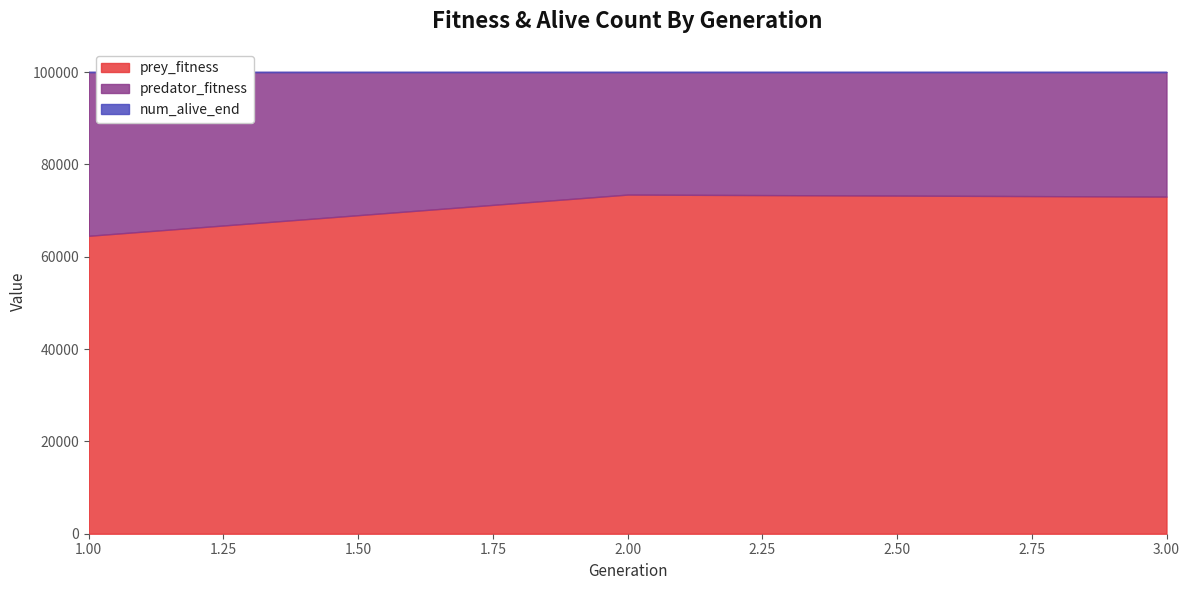

What are all the series names shown in the legend?

prey_fitness, predator_fitness, num_alive_end